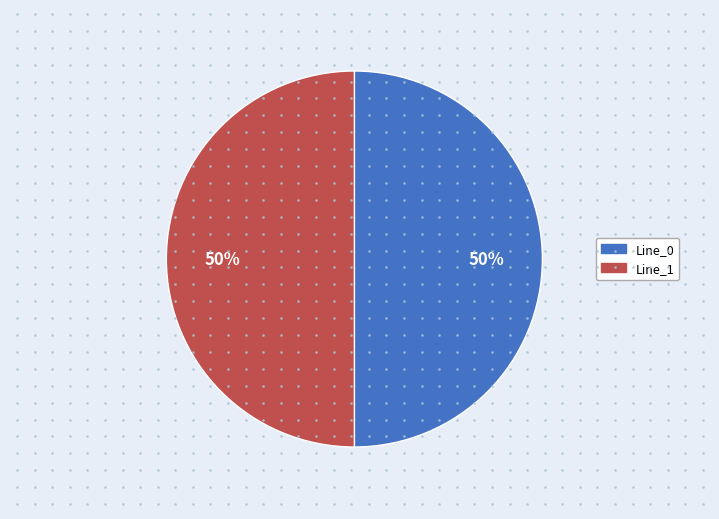

To the nearest percent, what is the average slice percentage?

50%